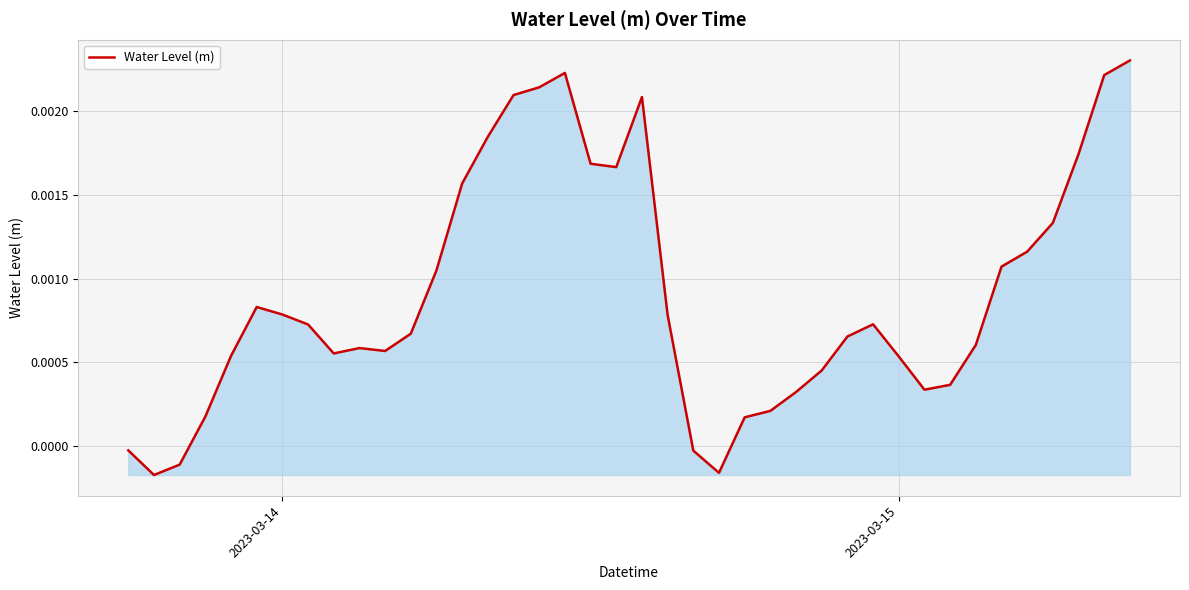

Does the chart have visible grid lines?

Yes